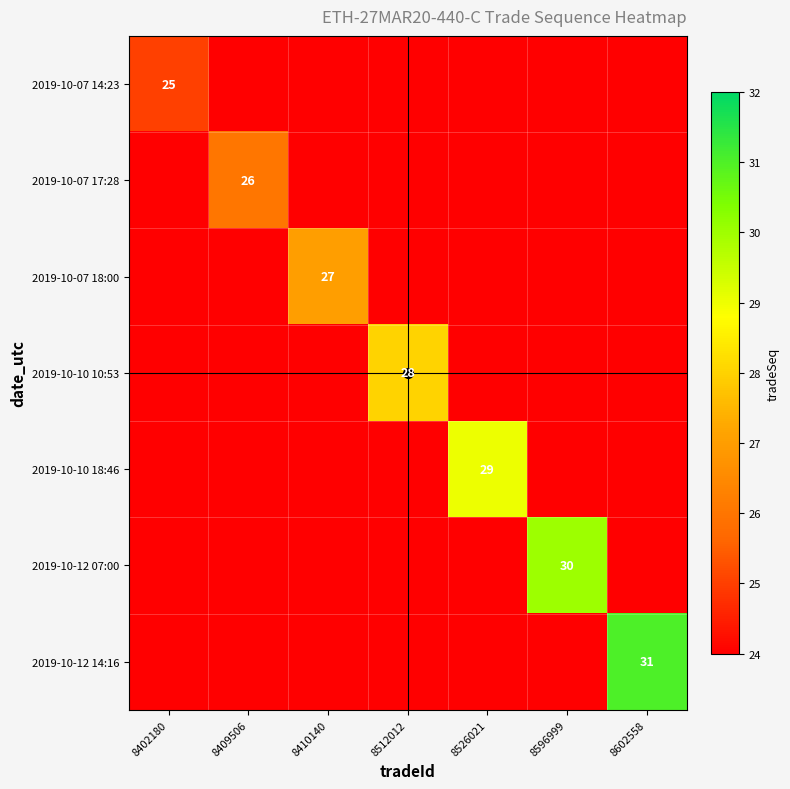

How many distinct data groups are displayed?

7